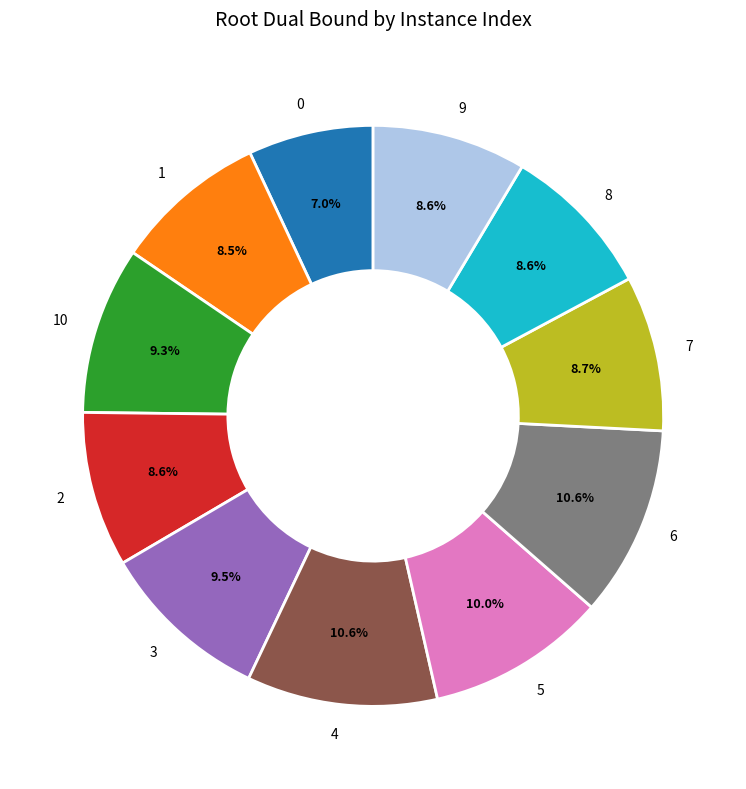

What is the total percentage of 3 and 2?

18.1%